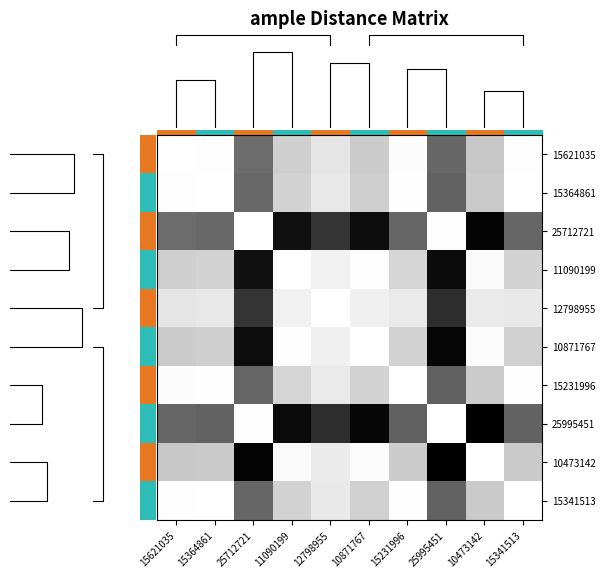

What is the difference between the maximum and second lowest values in the 25712721 series?

1.0